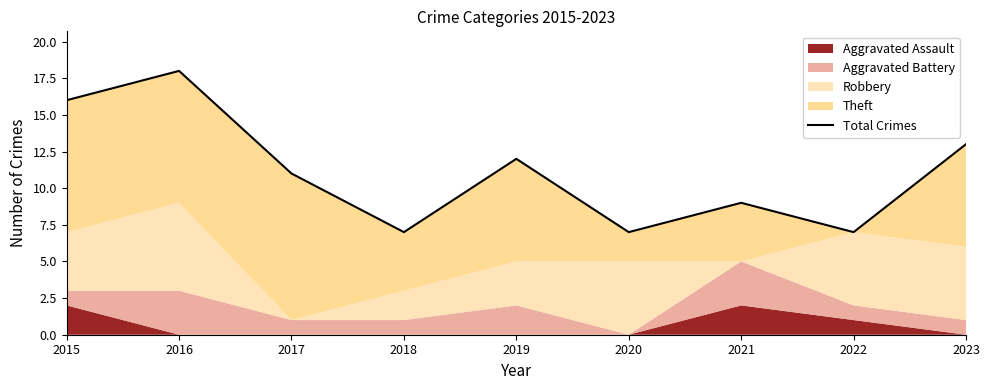

True or false: the data shows 18 at 2017.

False